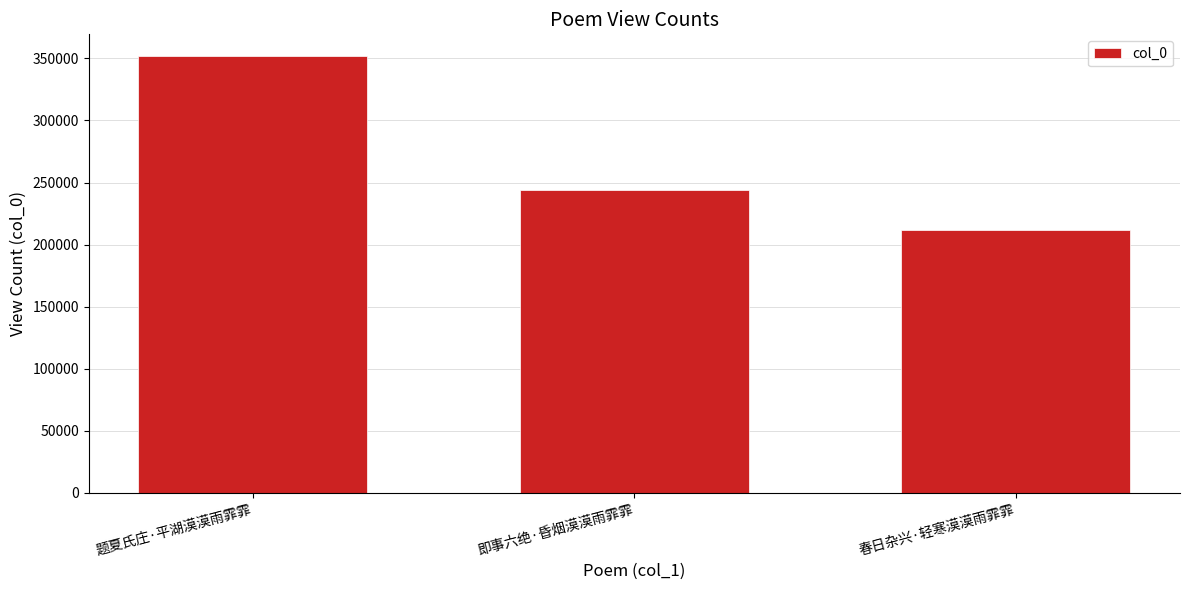

What is the greatest value displayed?

351836